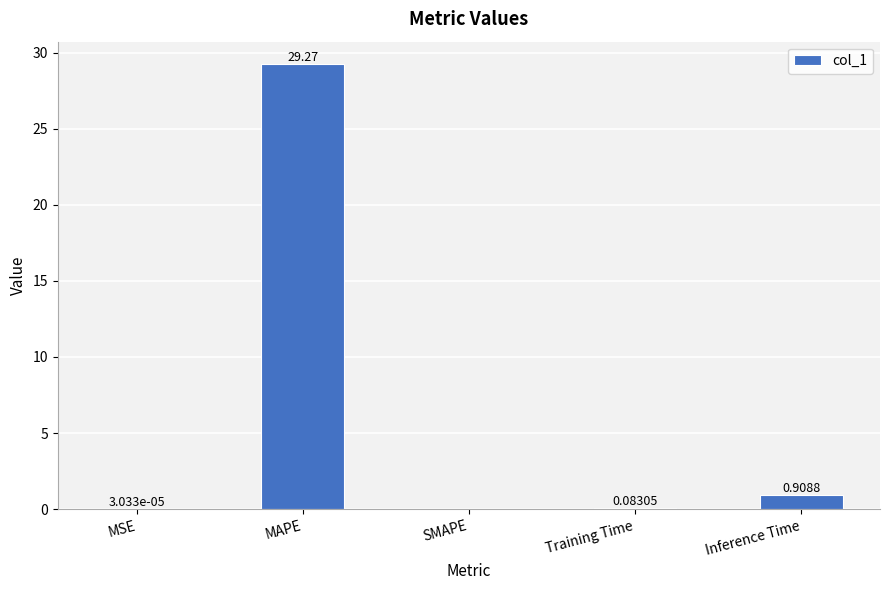

The value at MSE is 0.0. True or false?

True